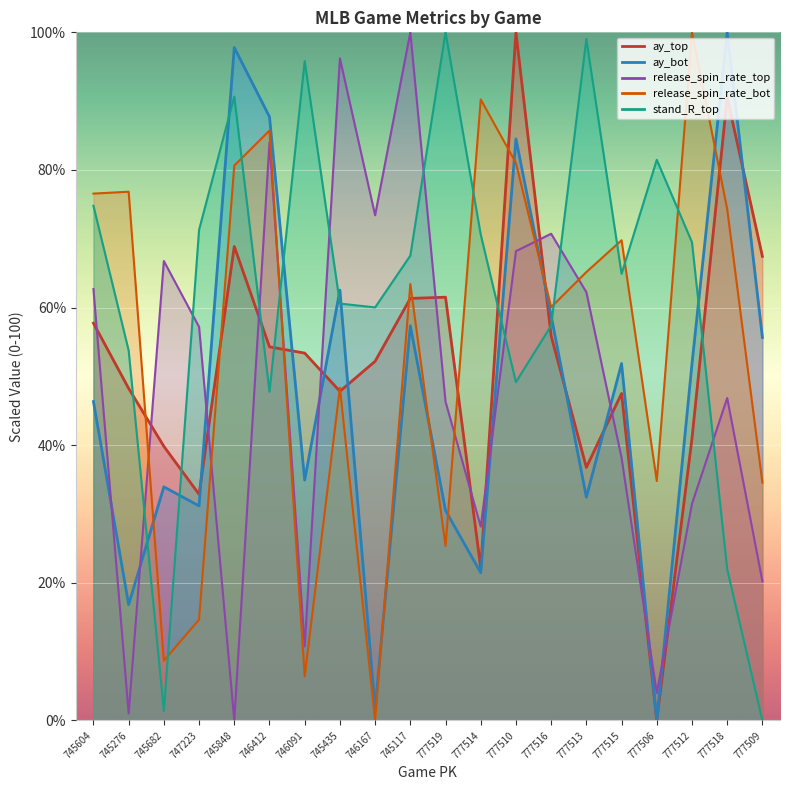

What is the difference between the maximum and minimum values in the ay_top series?

100.0